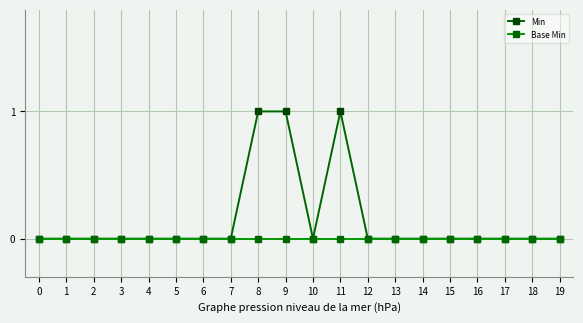

Which series has the widest spread of values?

Min